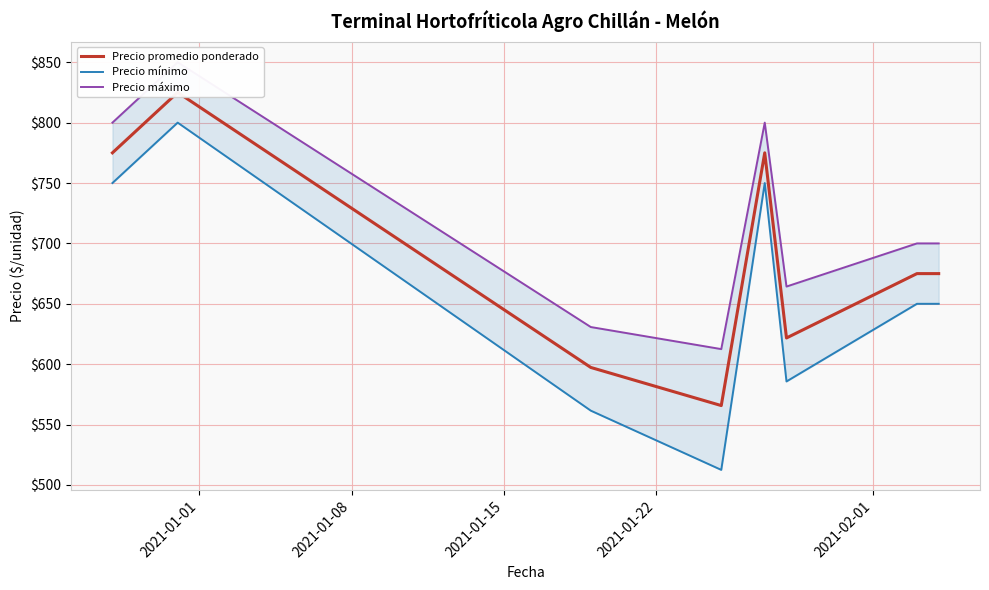

In Precio máximo, how many points are lower than both neighbors (excluding endpoints)?

2